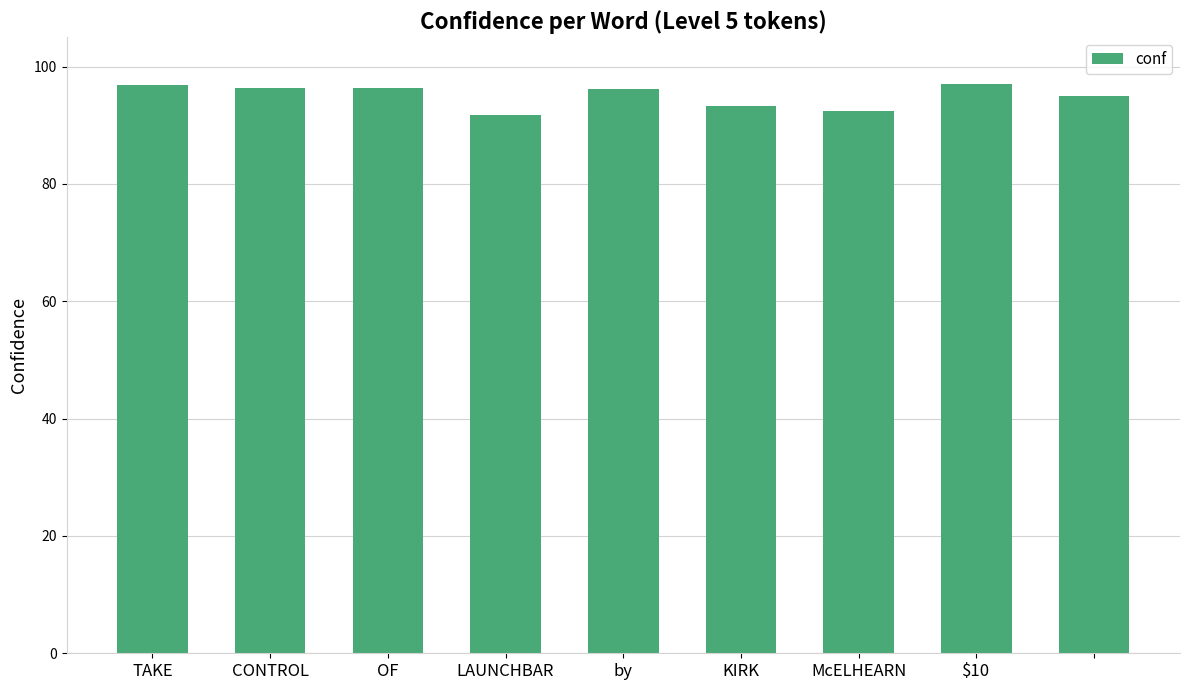

What is the difference between the second highest and second lowest values?

4.3